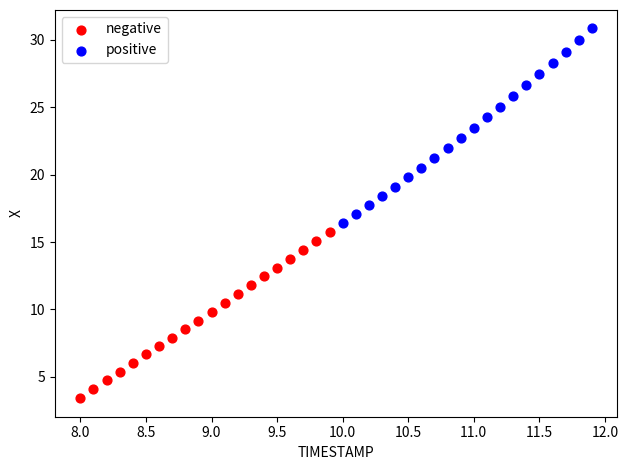

Which series reaches the maximum Y coordinate?

positive